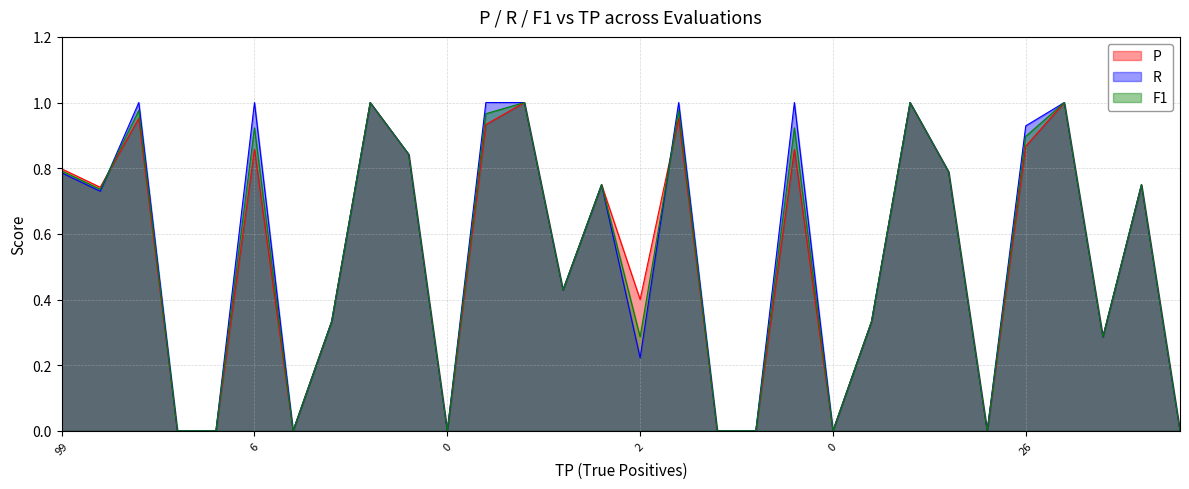

The F1 series shows 0.0 at 0. True or false?

True